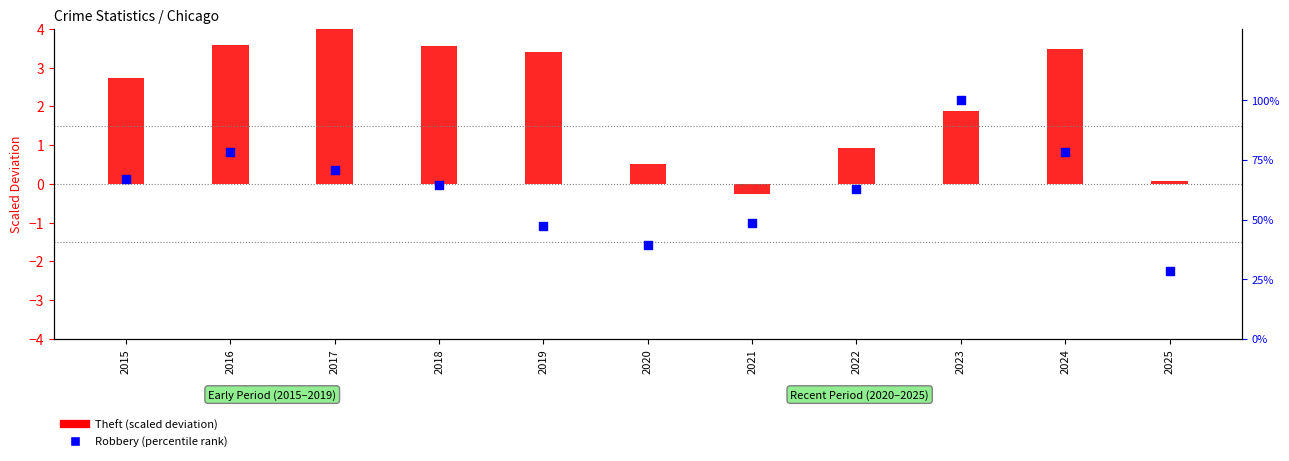

Which series has the widest spread of Y values?

Robbery (percentile rank)